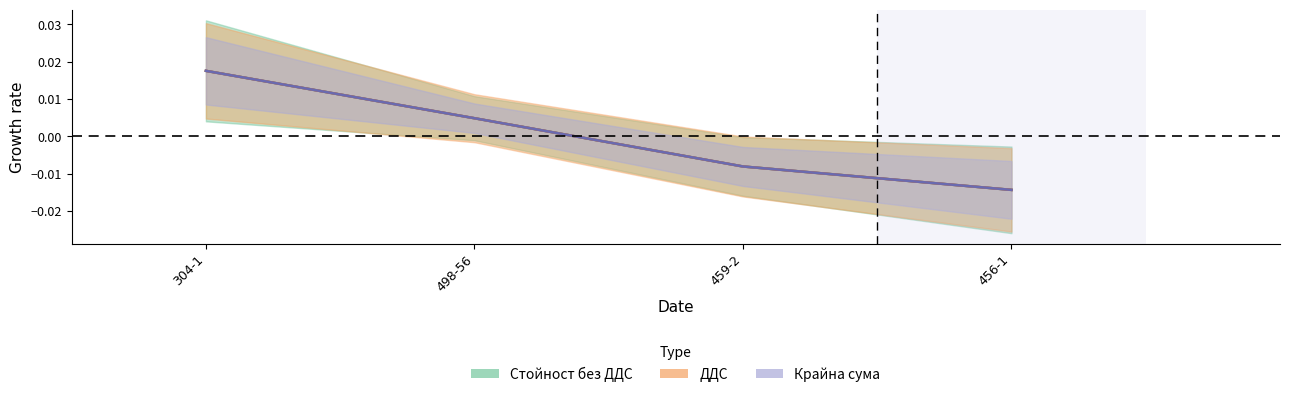

At which category is the sum across all series the highest?

304-1